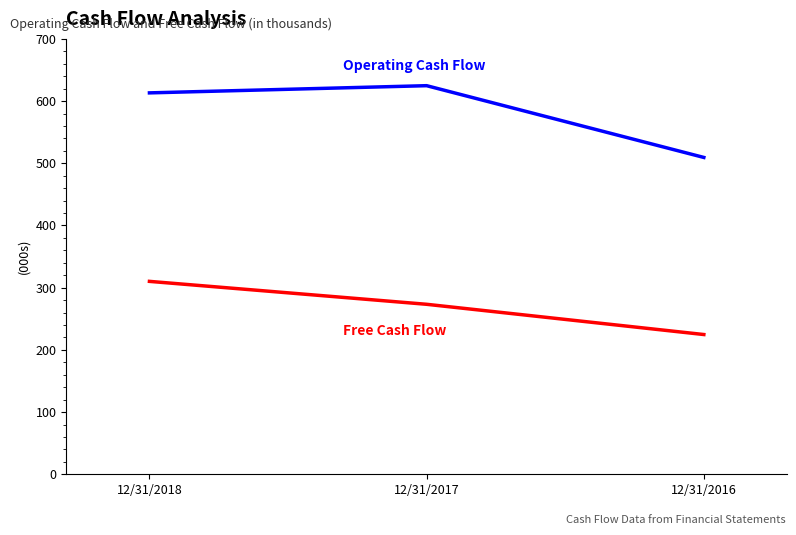

The Operating Cash Flow series shows 624770 at 12/31/2017. True or false?

True